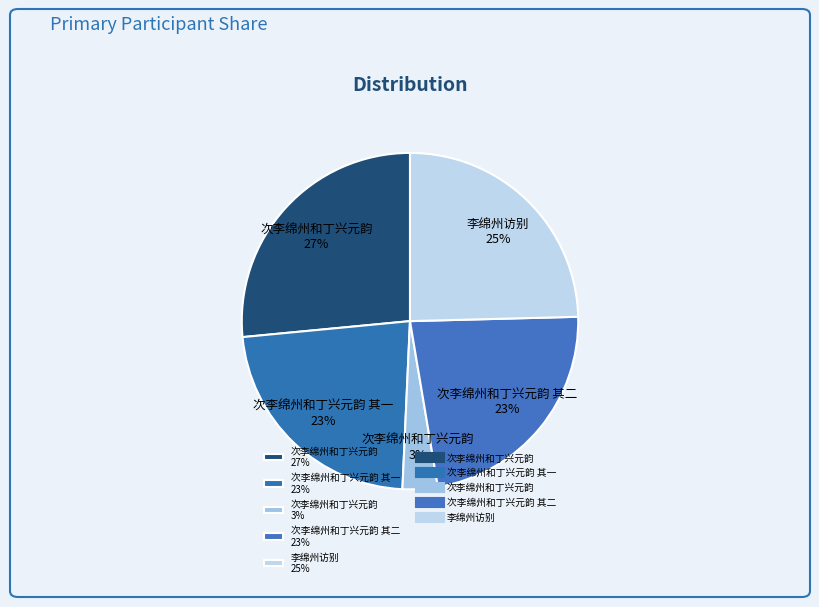

Which has a higher value, 李绵州访别 25% or 次李绵州和丁兴元韵 3%?

李绵州访别 25%